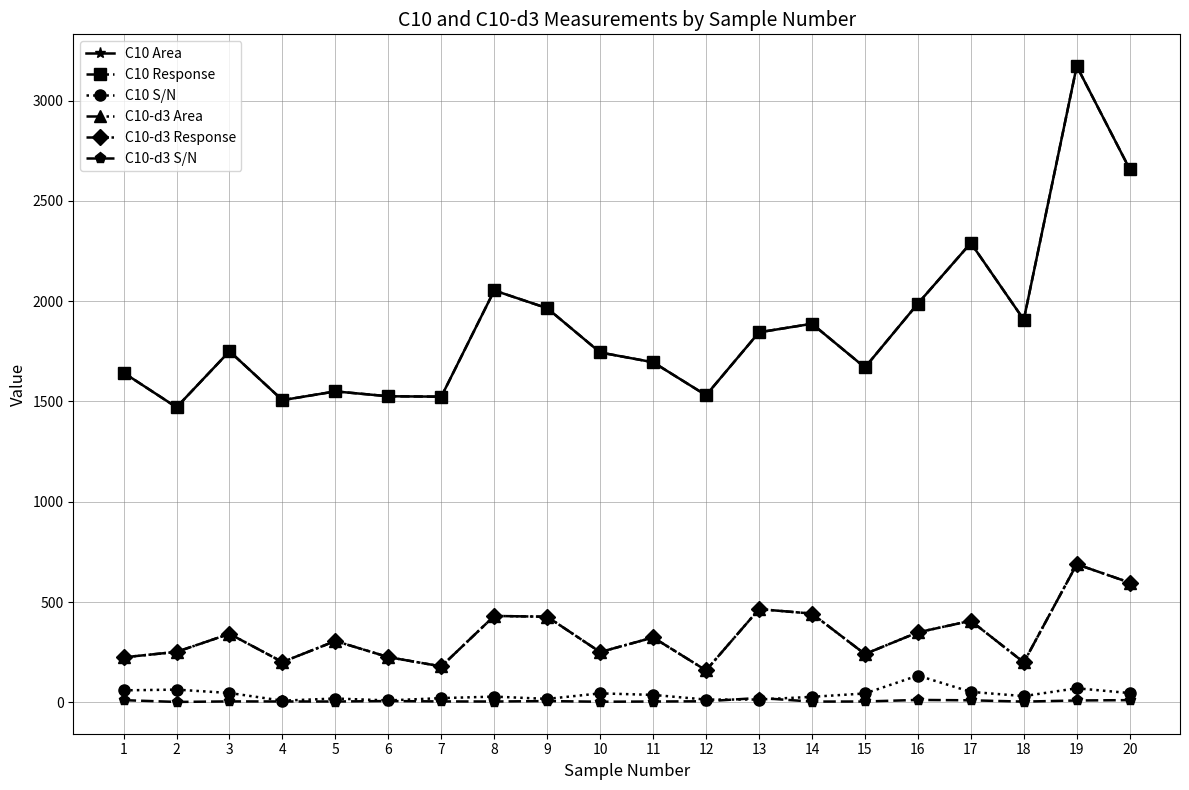

True or false: C10-d3 Response and C10-d3 S/N intersect in this chart.

False